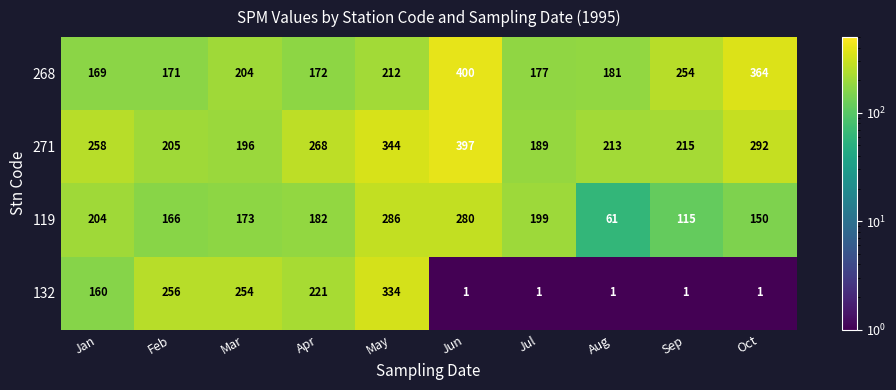

Between Apr and Aug, which series saw the biggest shift?

132